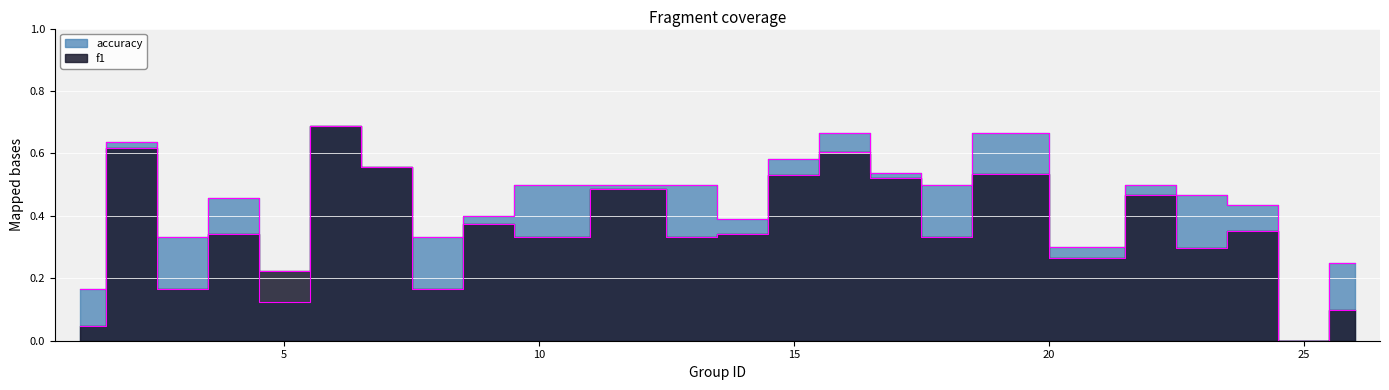

How many intersections are there between accuracy and f1?

1